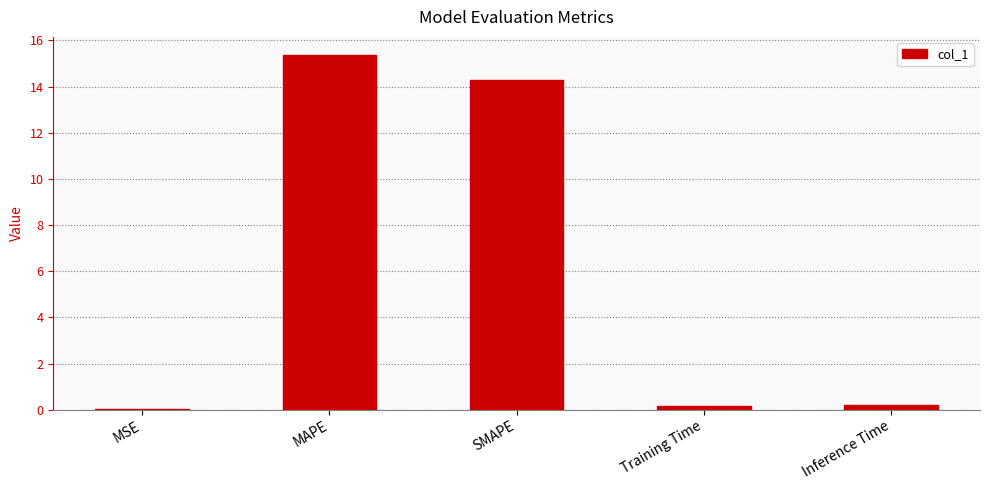

What is the sum of all values?

30.0